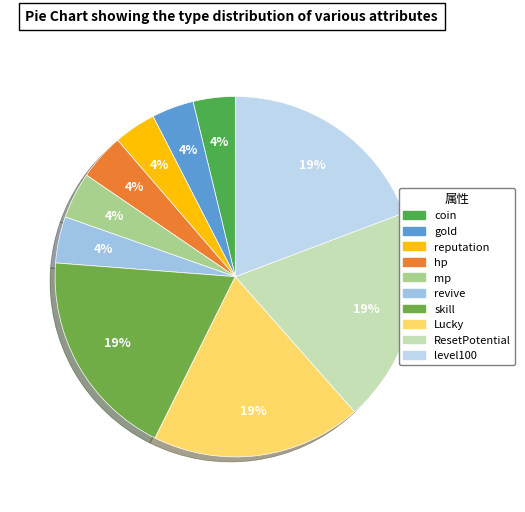

How many segments does this pie chart have?

10